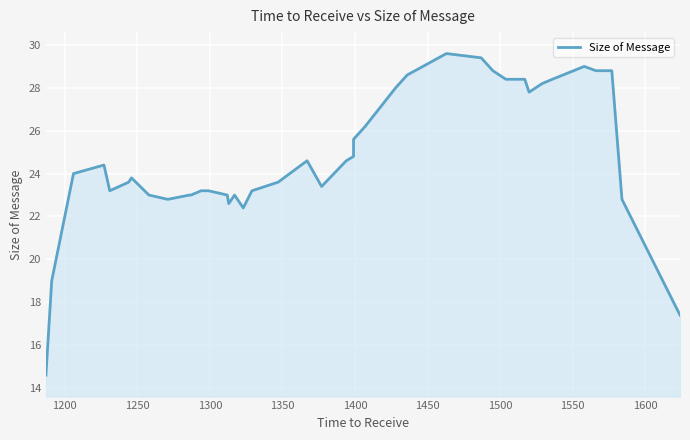

How many lines are shown in the chart?

1